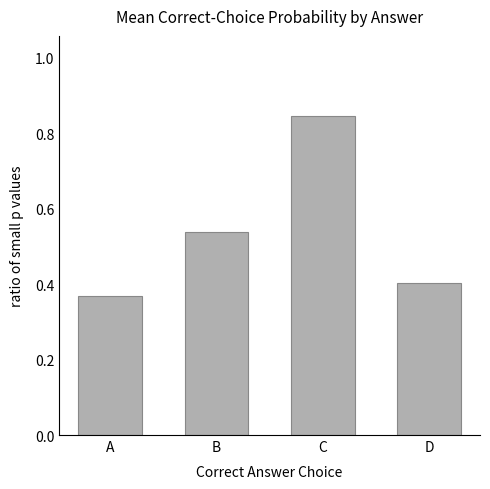

What is the change in value from B to C?

+0.3